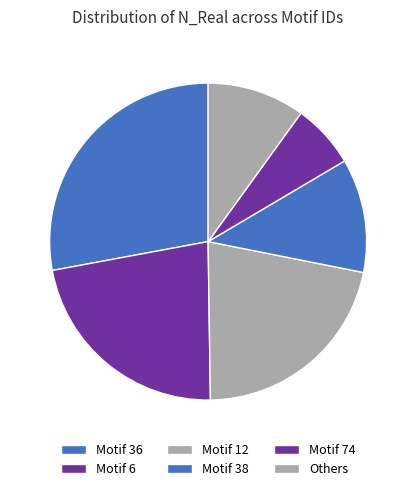

Rank the categories by value from lowest to highest.

Motif 74, Others, Motif 38, Motif 12, Motif 6, Motif 36